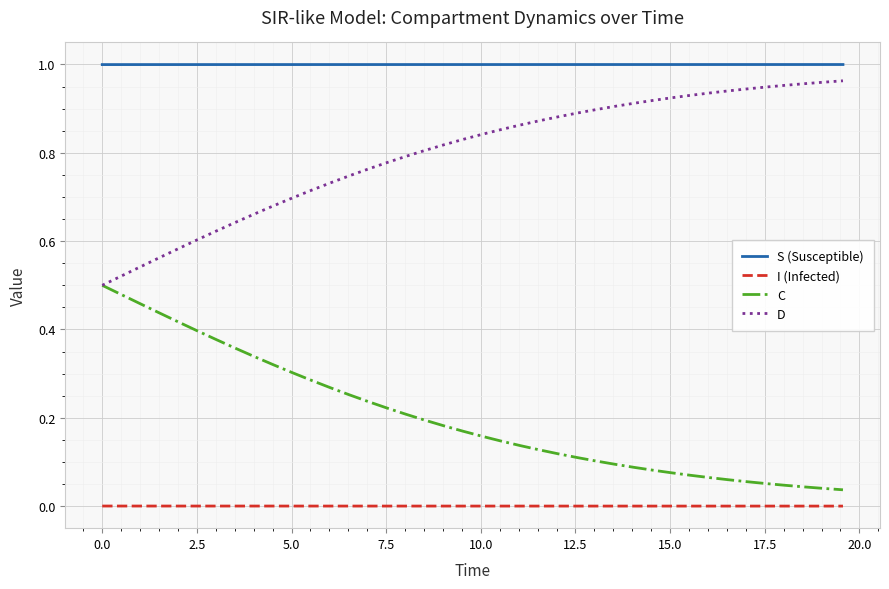

Is this an area chart (filled region under the line)?

No